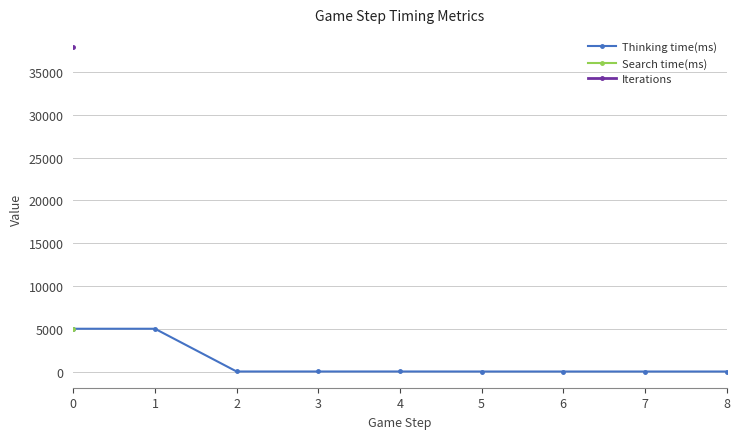

Is the value of Thinking time(ms) at 1 greater than the value of Search time(ms) at 7?

No